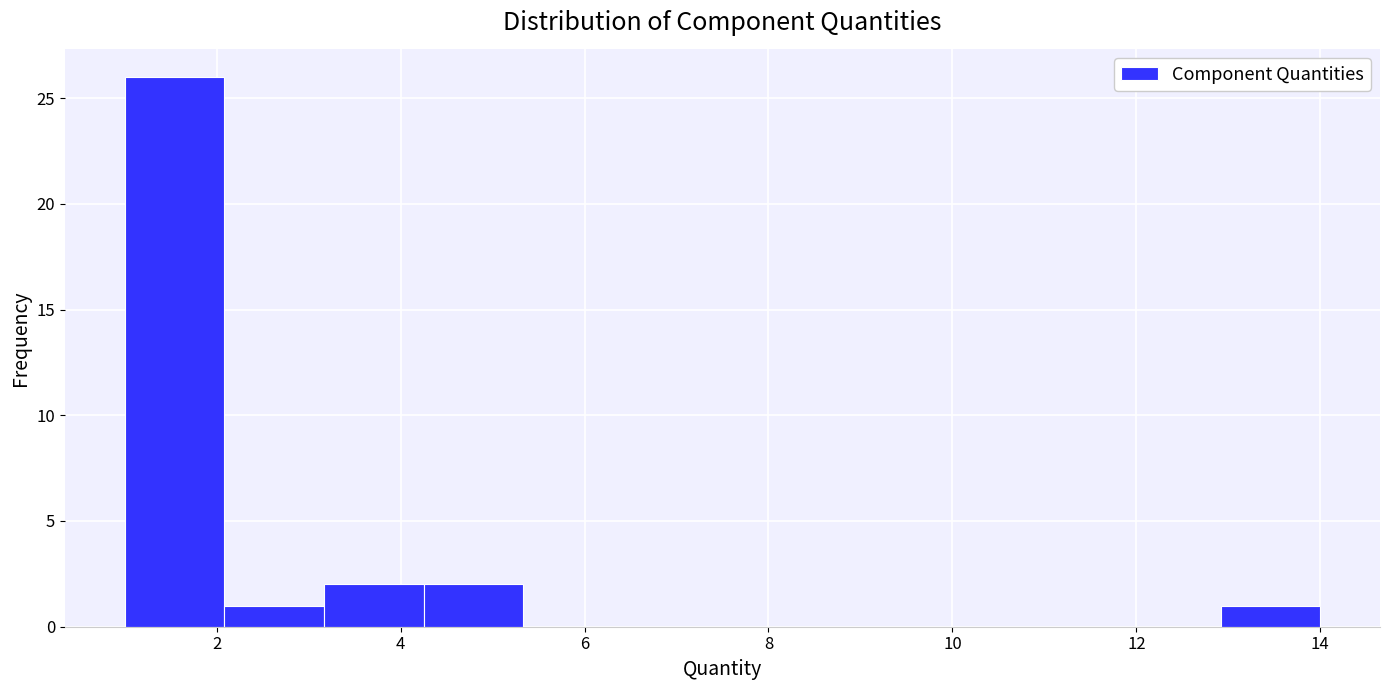

Reading left to right, list every bar in this chart as the range it spans on the x-axis followed by its height. Neither the bar edges nor the heights are printed on the chart, so give them approximately, as read against the axes.

1.0 to 2.0: 26
2.0 to 3.2: 1
3.2 to 4.2: 2
4.2 to 5.4: 2
5.4 to 6.4: 0
6.4 to 7.6: 0
7.6 to 8.6: 0
8.6 to 9.6: 0
9.6 to 10.8: 0
10.8 to 11.8: 0
11.8 to 13.0: 0
13.0 to 14.0: 1